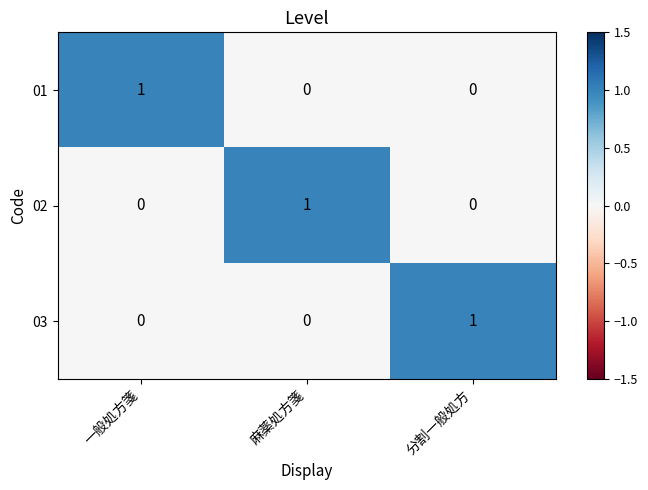

The value of 02 at 分割一般処方 is 0. True or false?

True